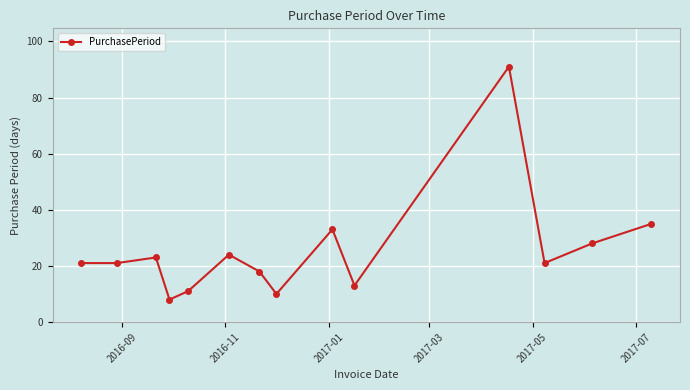

What is the sum of all values?

357